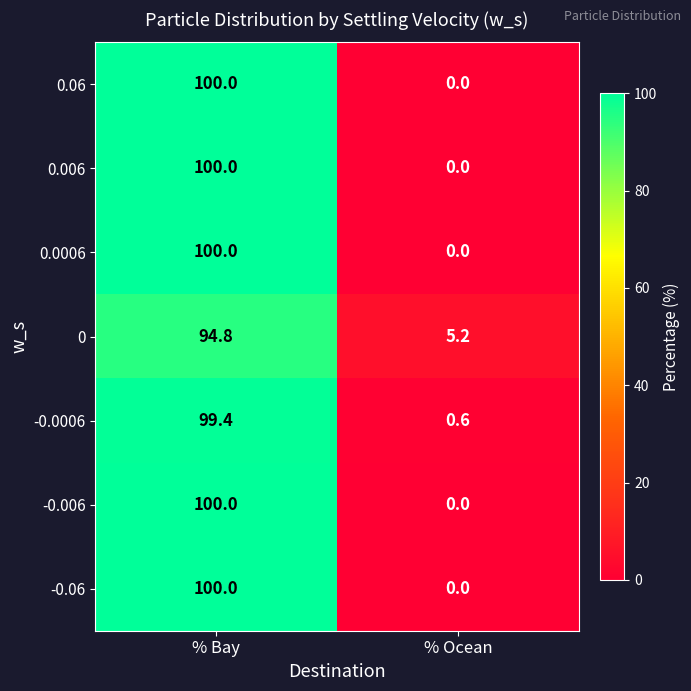

True or false: 0.006 has a value of 100.0 at % Bay.

True